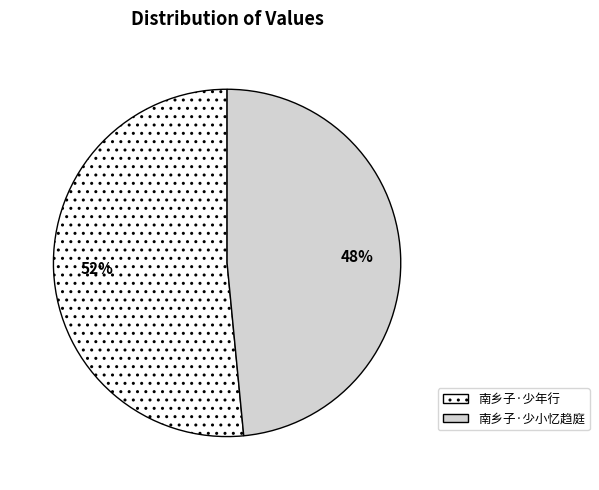

To the nearest percent, what percentage of the pie is 南乡子·少小忆趋庭?

48%